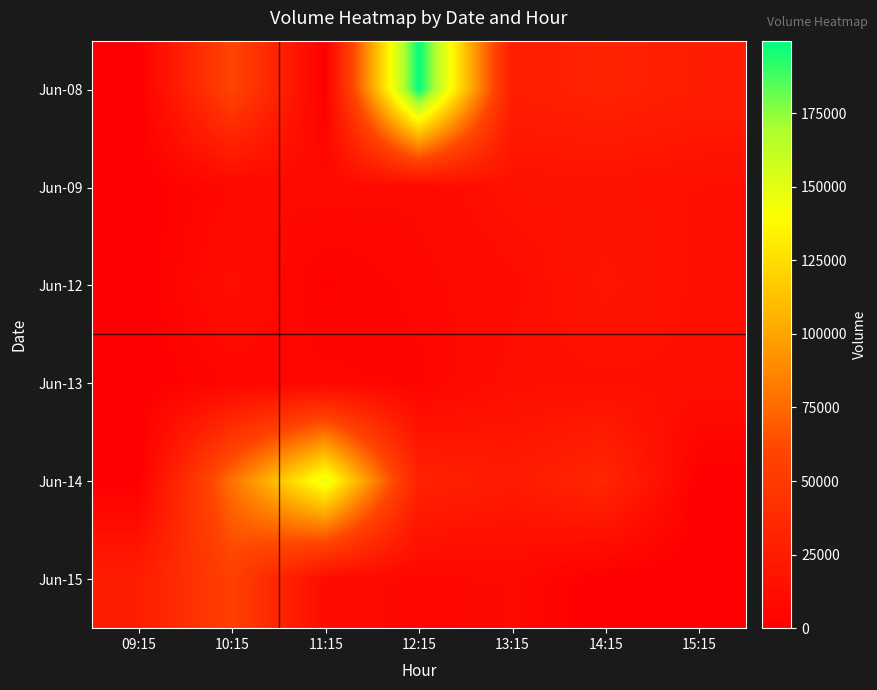

Between 13:15 and 14:15, which is larger?

14:15